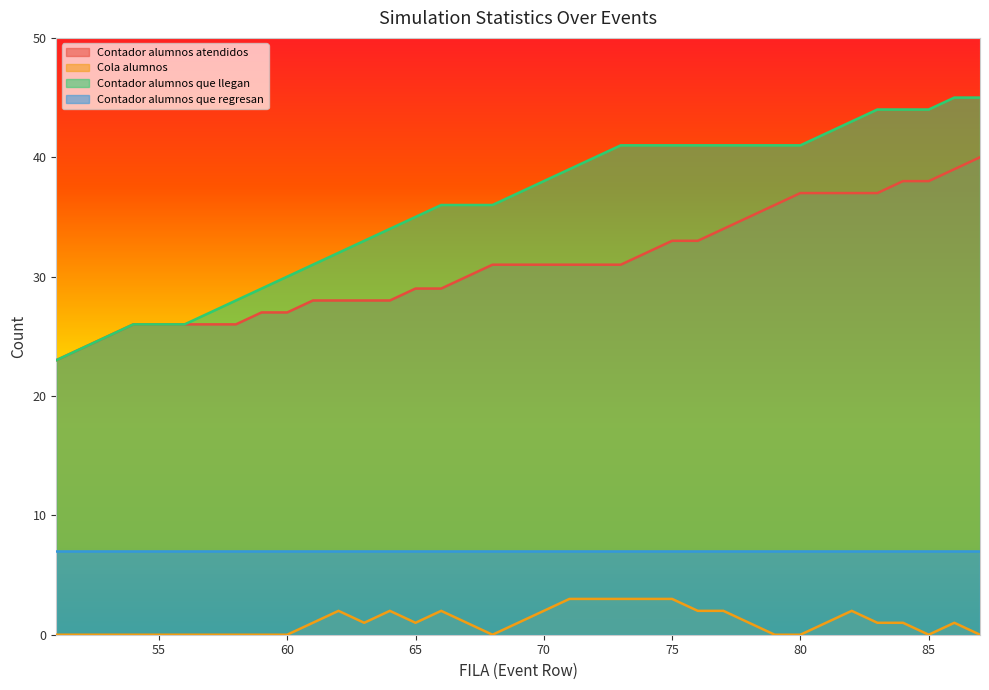

At which label does Contador alumnos que llegan reach its minimum?

51